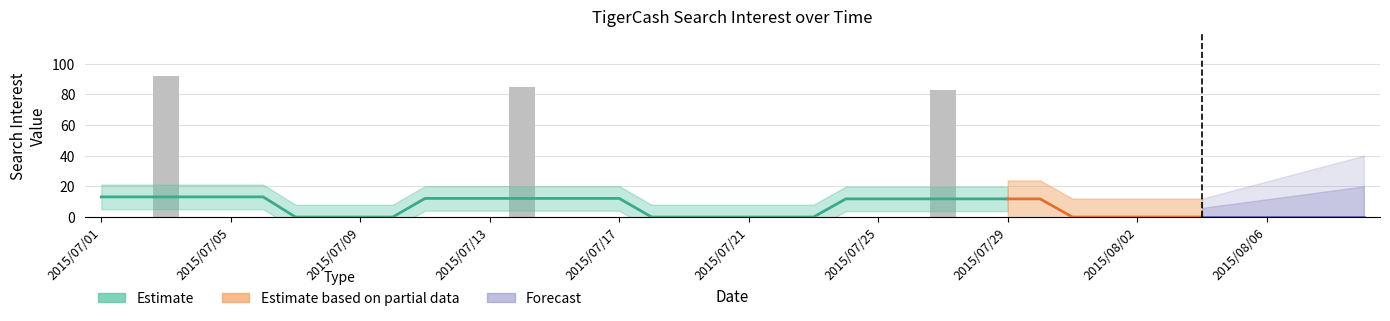

What is the value of the 27th bar from the left?

83